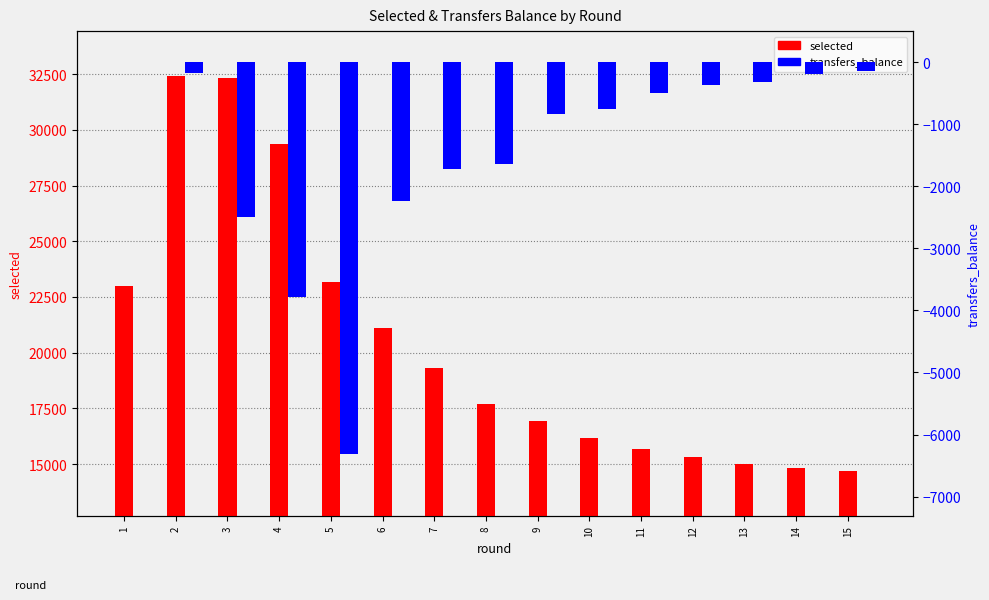

What is the spread (max minus min) of values at 9?

17759